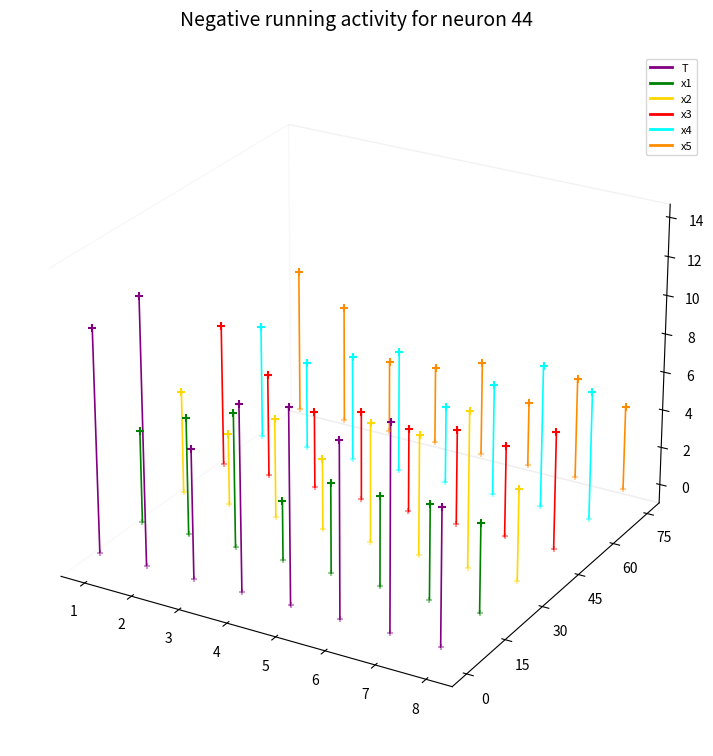

Which series contains the lowest Y value?

T